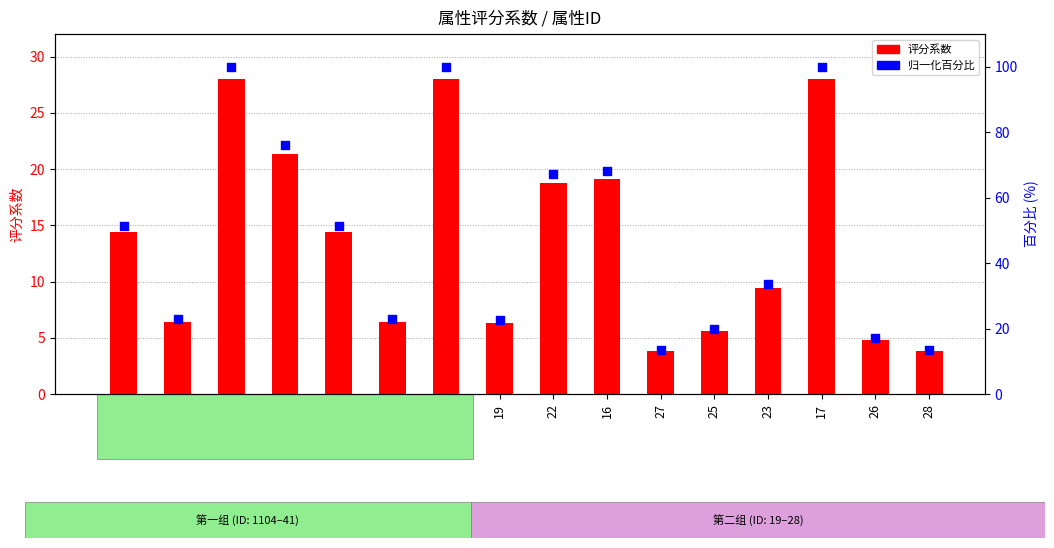

What are all the series names shown in the legend?

评分系数, 归一化百分比